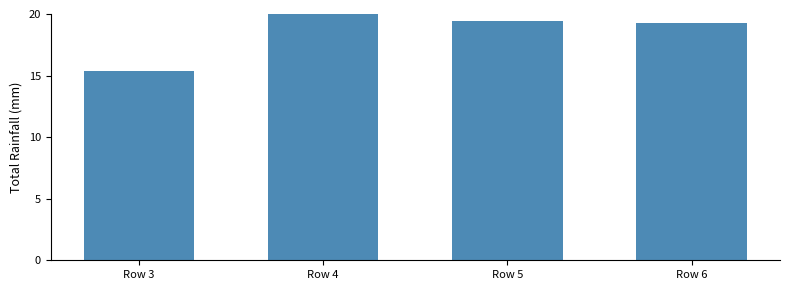

Approximately how many times larger is the value at Row 6 compared to Row 4?

1.0